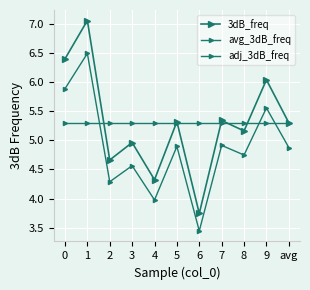

What is the label of the 10th point from the left?

9